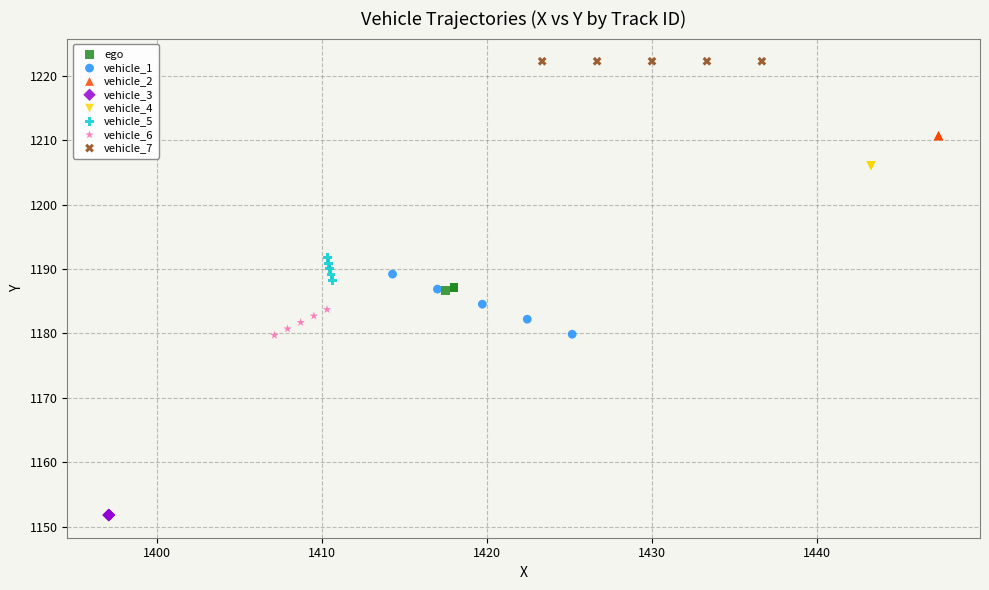

Which series contains the lowest Y value?

vehicle_3